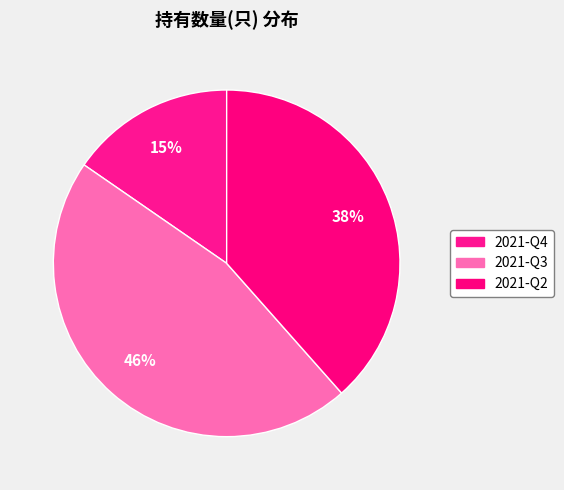

What is the ratio of the value at 2021-Q2 to the value at 2021-Q3?

0.8